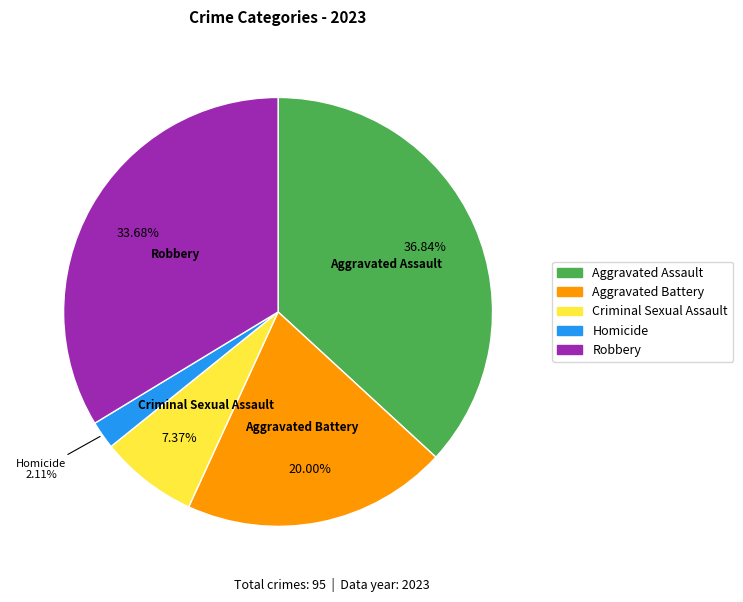

To the nearest percent, what is the combined percentage of Robbery and Criminal Sexual Assault?

41%